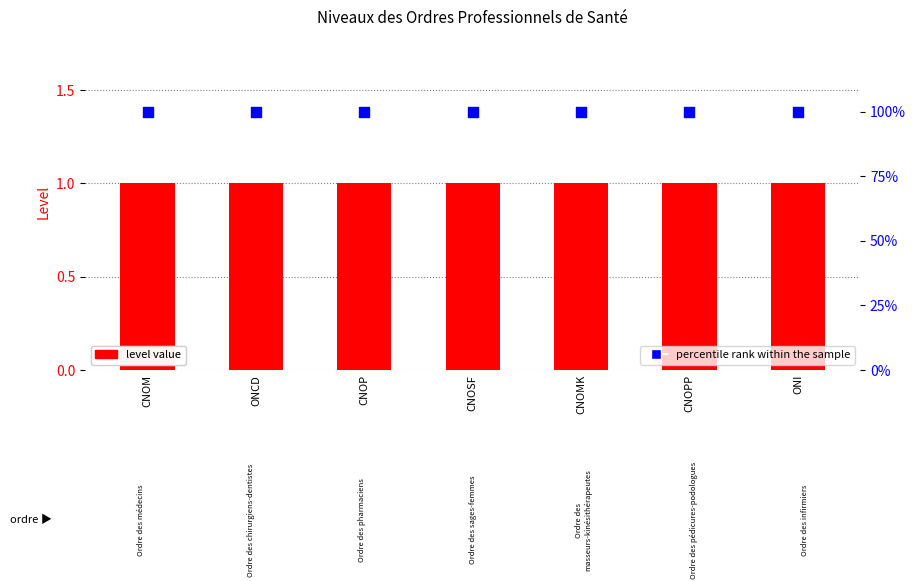

Which series reaches the maximum Y coordinate?

percentile rank within the sample